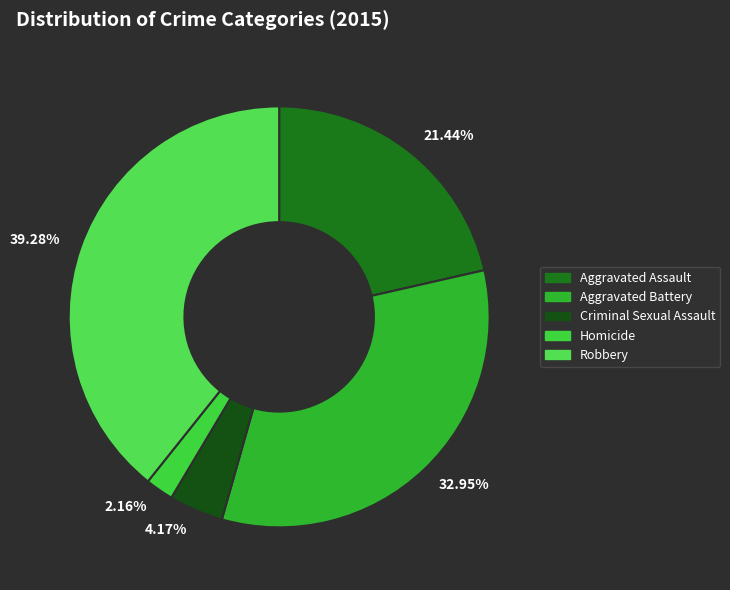

To the nearest percent, what is the difference between the largest and smallest slice percentages?

37%